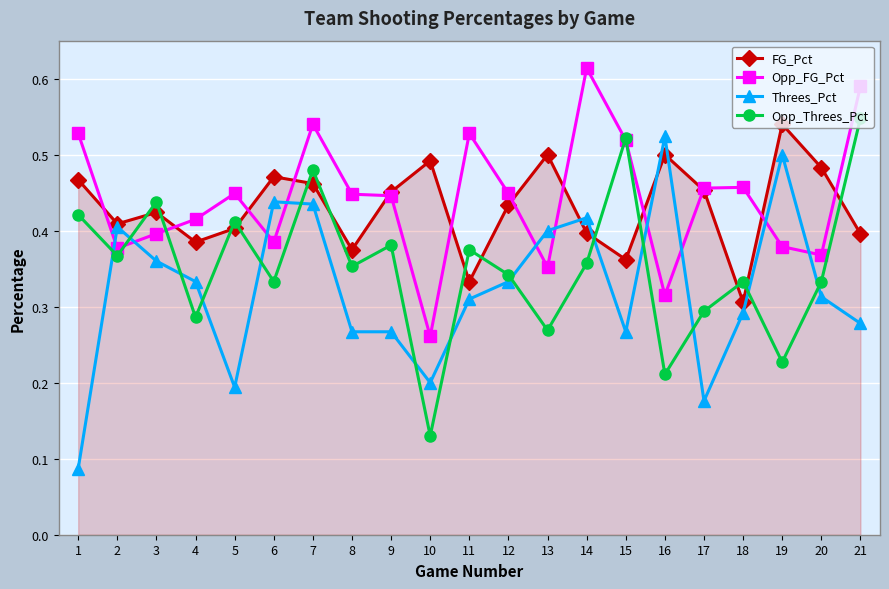

Rank the series by their maximum value, from highest to lowest.

Opp_FG_Pct, Opp_Threes_Pct, FG_Pct, Threes_Pct